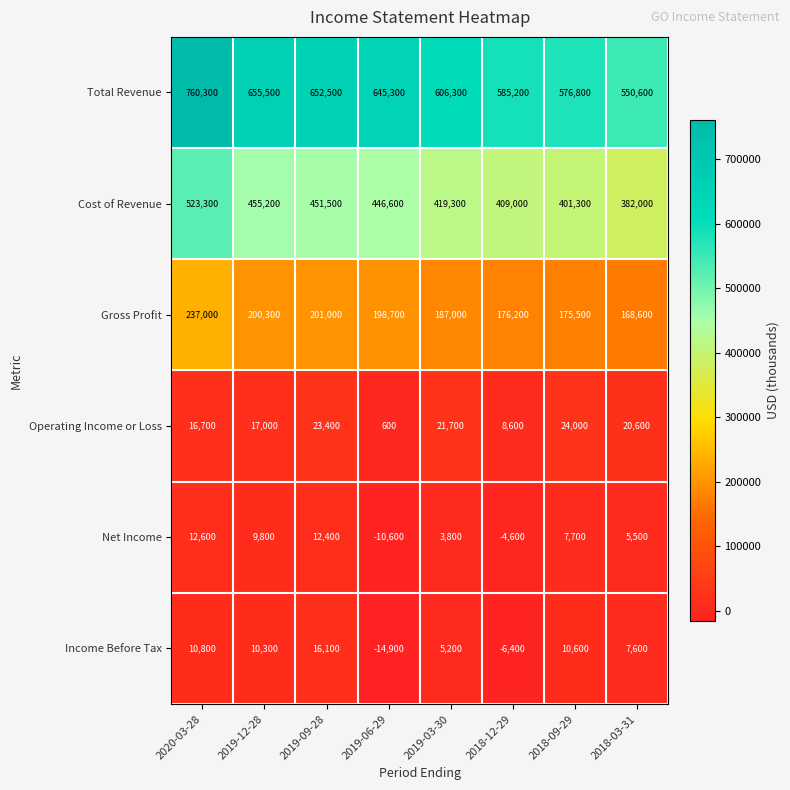

How many categories are shown in the chart?

8